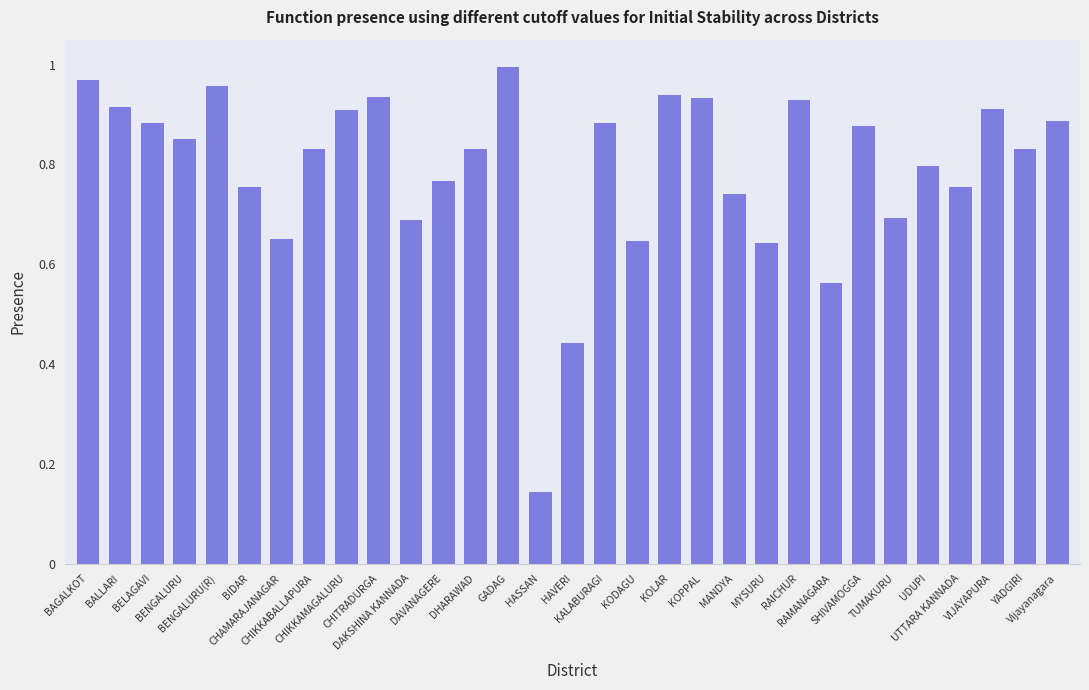

The chart shows a value of 0.8 at YADGIRI. True or false?

True